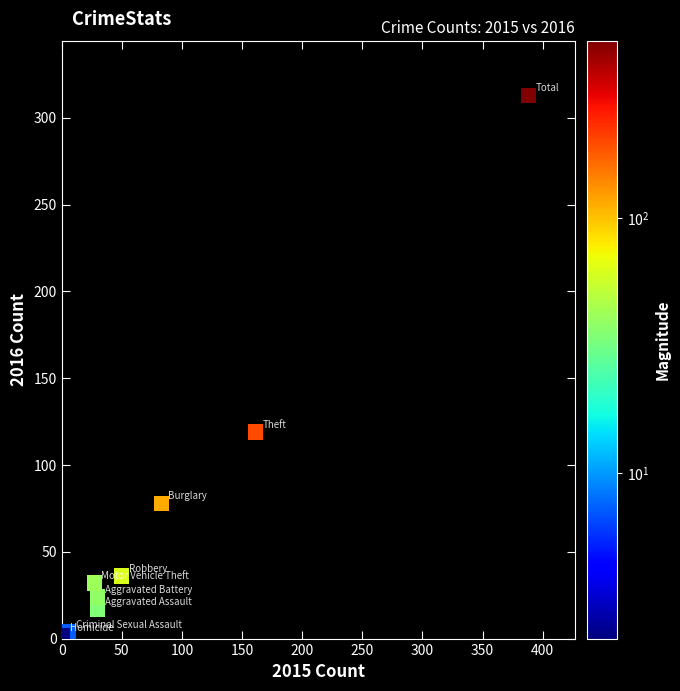

What Y value in the scatter plot is closest to 157?

119